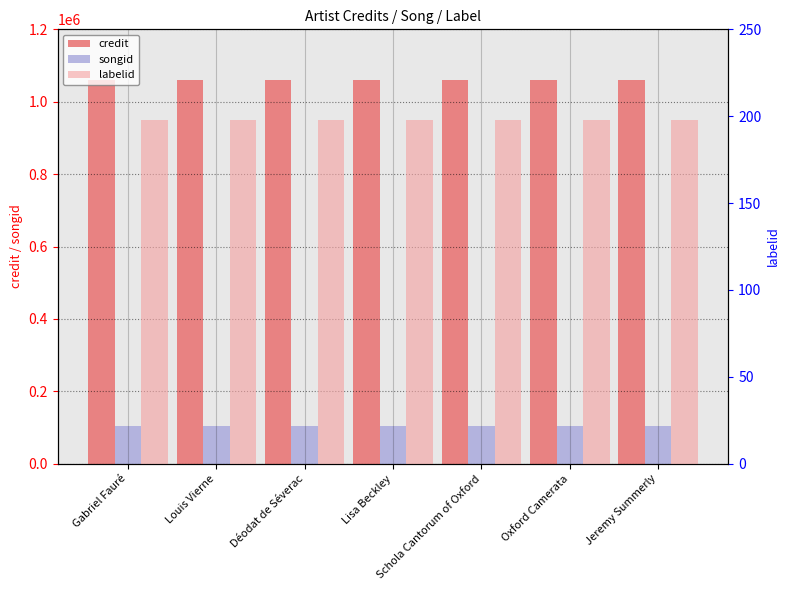

How many bars are there in total?

21